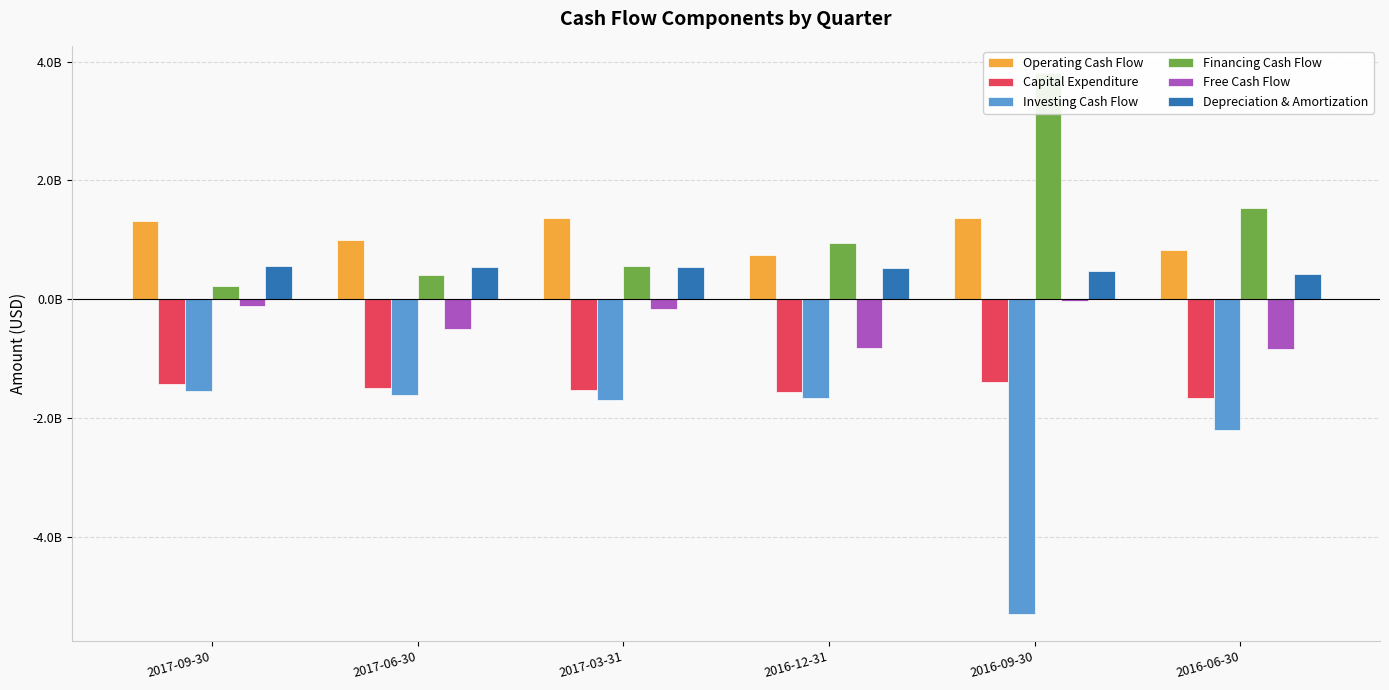

Reading left to right, what are all the values shown in this chart?

Operating Cash Flow: 1312000000	992000000	1360000000	741000000	1368000000	826000000
Capital Expenditure: -1437000000	-1499000000	-1529000000	-1568000000	-1397000000	-1663000000
Investing Cash Flow: -1557000000	-1622000000	-1694000000	-1674000000	-5304000000	-2200000000
Financing Cash Flow: 212000000	404000000	559000000	943000000	3810000000	1533000000
Free Cash Flow: -125000000	-507000000	-169000000	-827000000	-29000000	-837000000
Depreciation & Amortization: 561000000	540000000	548000000	524000000	472000000	429000000